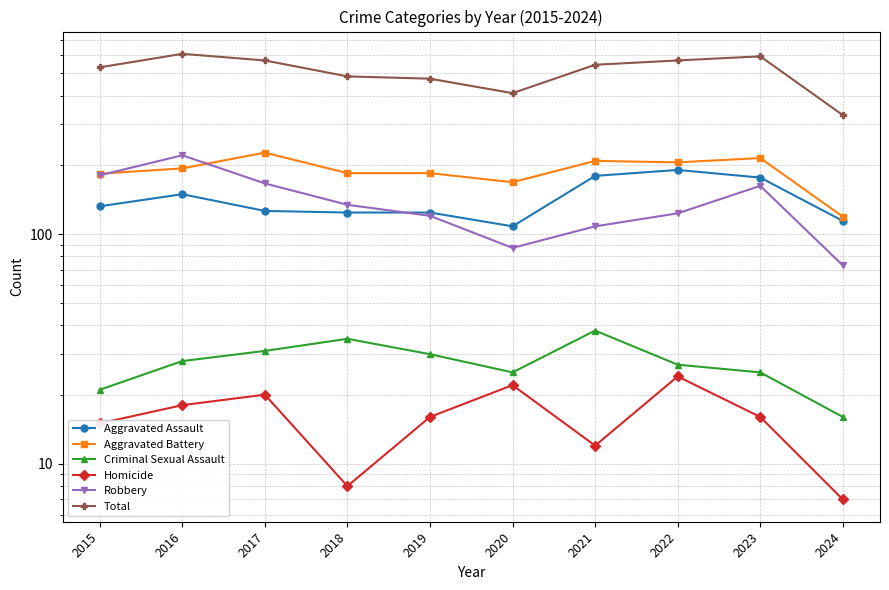

What is the spread (max minus min) of values at 2024?

322